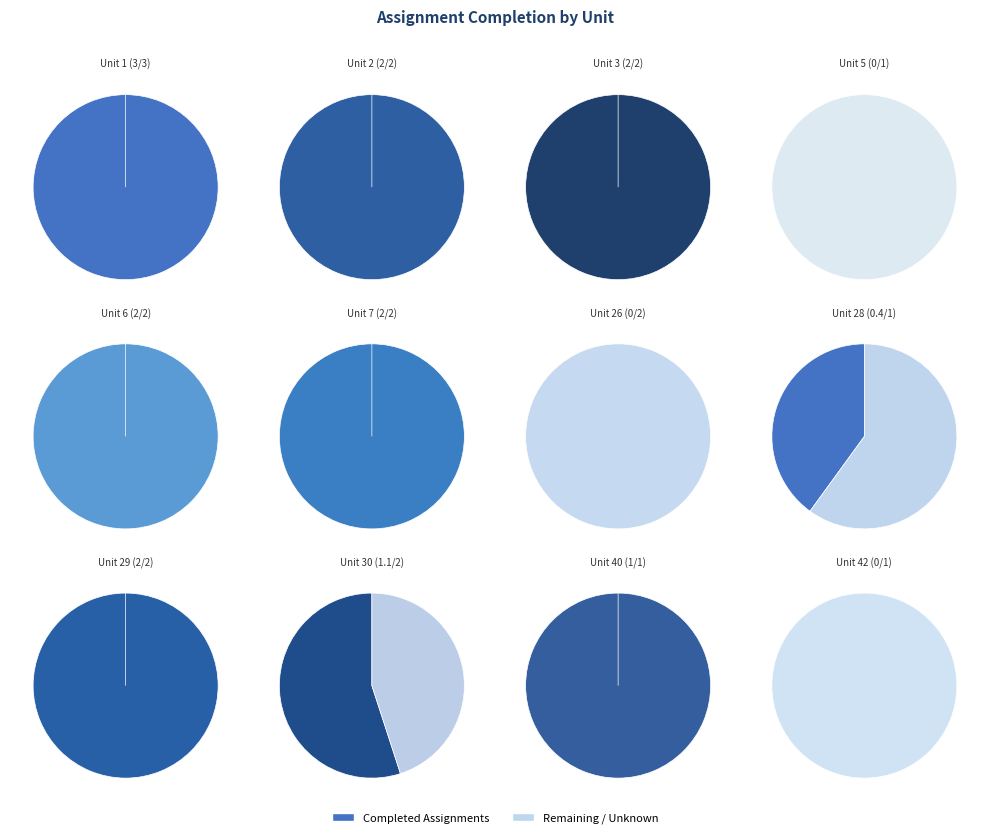

To the nearest percent, what portion does 40 (1/1) represent?

6%